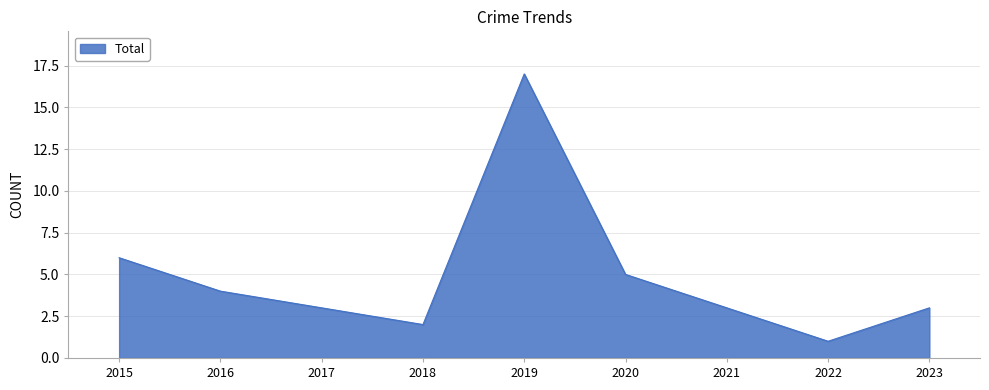

True or false: the data shows 2 at 2018.

True